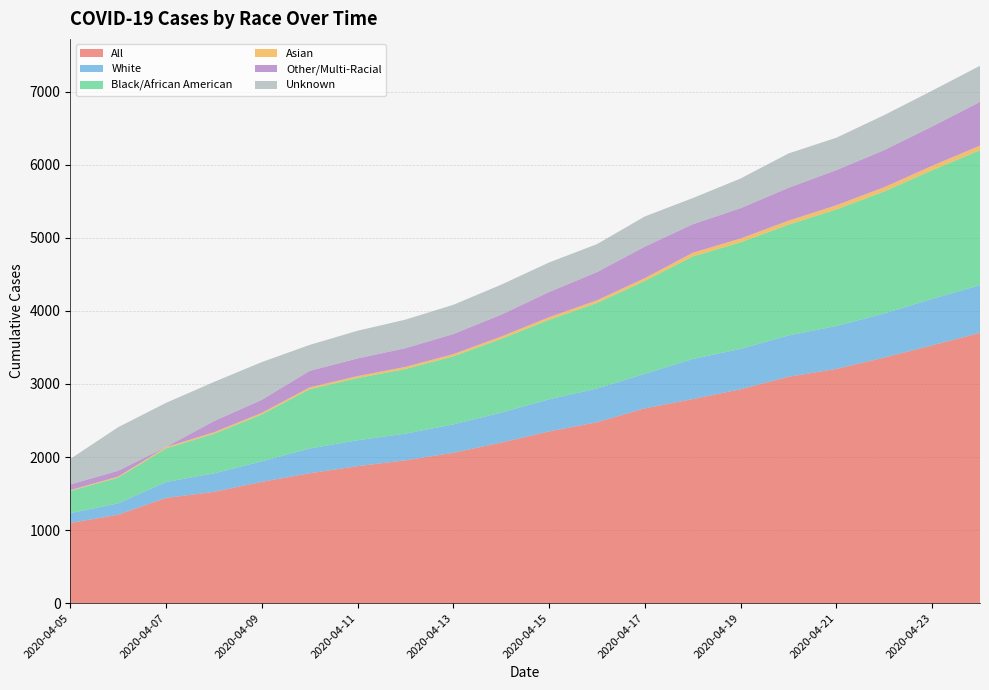

Reading right to left, list all the values displayed in this chart.

All: 3699	3528	3361	3206	3098	2927	2793	2666	2476	2350	2197	2058	1955	1875	1778	1660	1523	1440	1211	1097
White: 653	635	603	587	565	553	548	473	461	439	411	388	365	354	339	281	253	218	154	135
Black/African American: 1846	1762	1670	1595	1517	1458	1403	1271	1171	1089	1009	932	884	852	812	642	542	460	353	303
Asian: 63	60	58	57	54	52	51	38	36	35	31	30	29	26	24	21	20	18	14	12
Other/Multi-Racial: 599	538	508	481	450	415	390	431	386	345	300	275	256	242	226	179	153	1	80	78
Unknown: 494	490	479	443	470	406	358	413	383	404	410	400	391	379	355	516	536	604	596	349